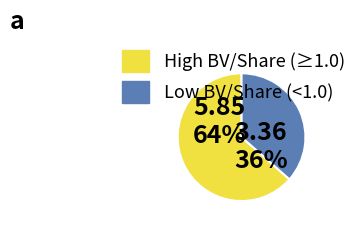

To the nearest percent, what is the average slice percentage?

50%